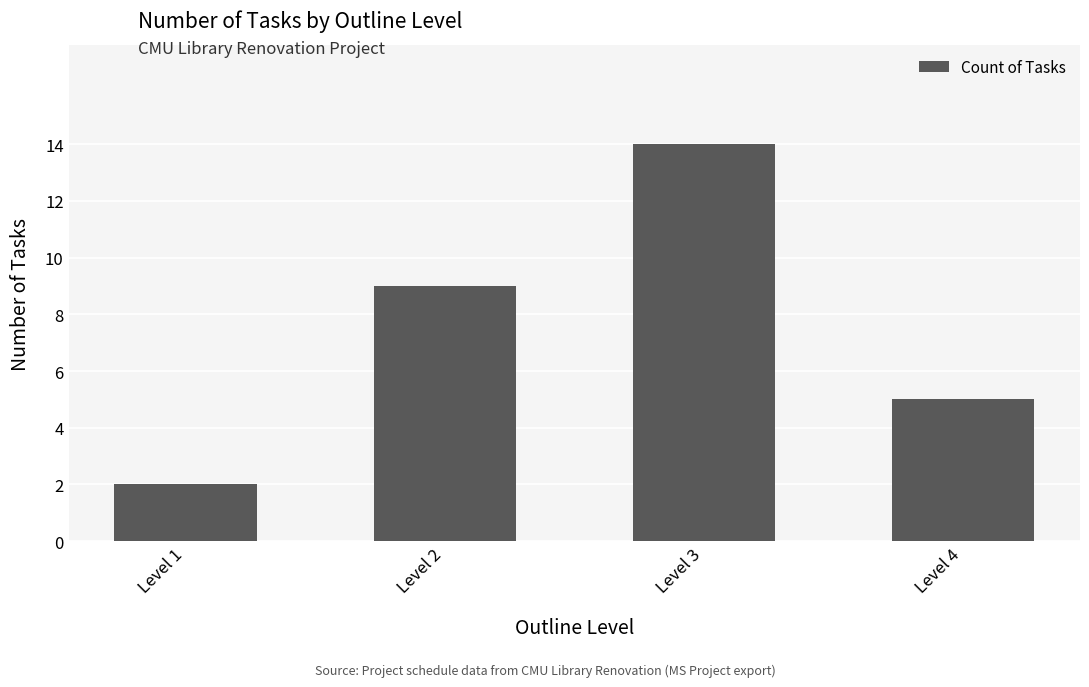

List the labels in order of value, largest first.

Level 3, Level 2, Level 4, Level 1